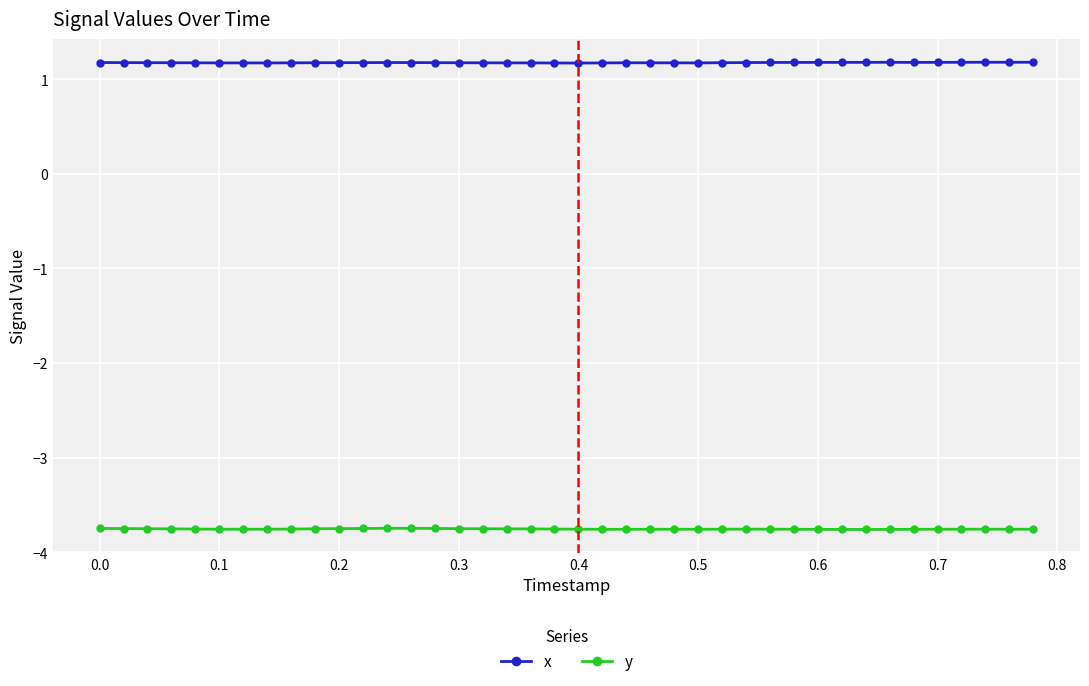

Rank the series by their maximum value, from lowest to highest.

y, x